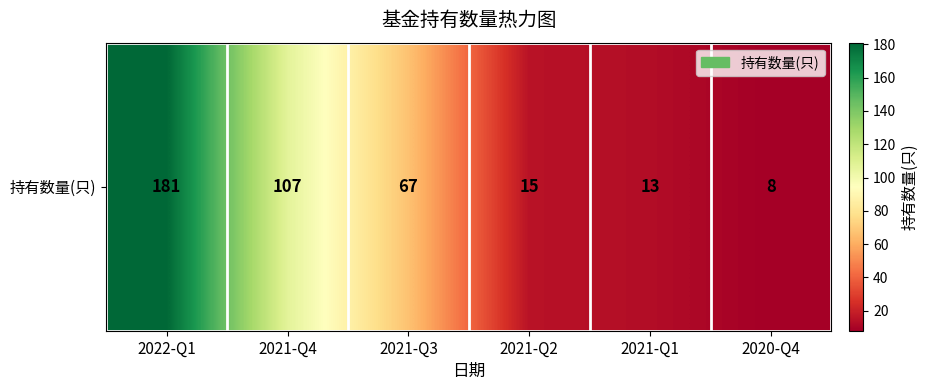

Where does the data first go above 67?

2022-Q1